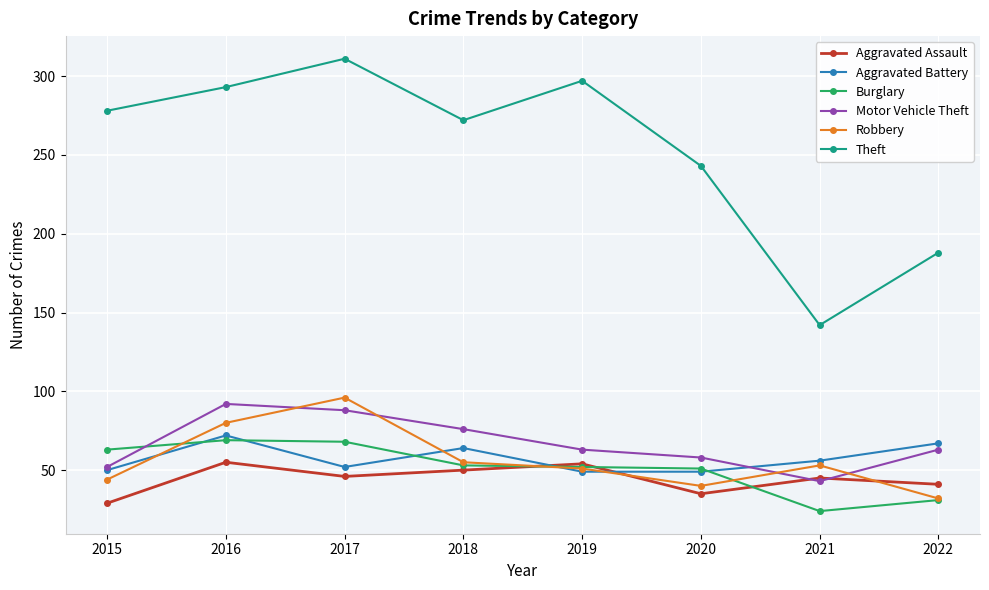

What is the spread (max minus min) of values at 2021?

118